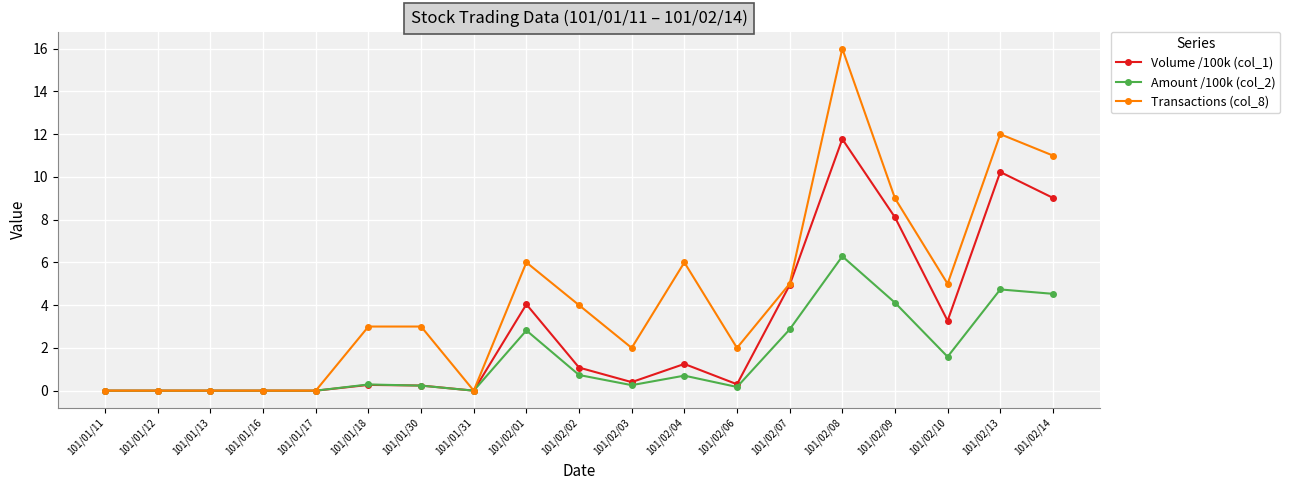

What is the difference between the maximum and minimum values in the Transactions (col_8) series?

16.0